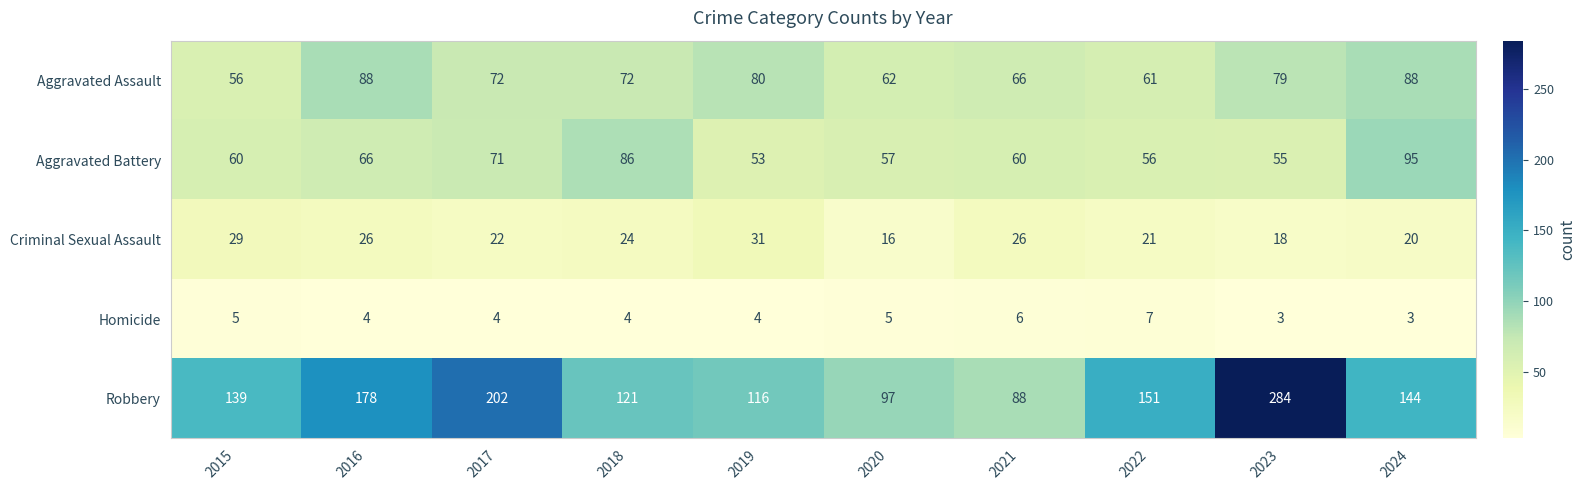

At 2015, list the series in order from largest to smallest.

Robbery, Aggravated Battery, Aggravated Assault, Criminal Sexual Assault, Homicide